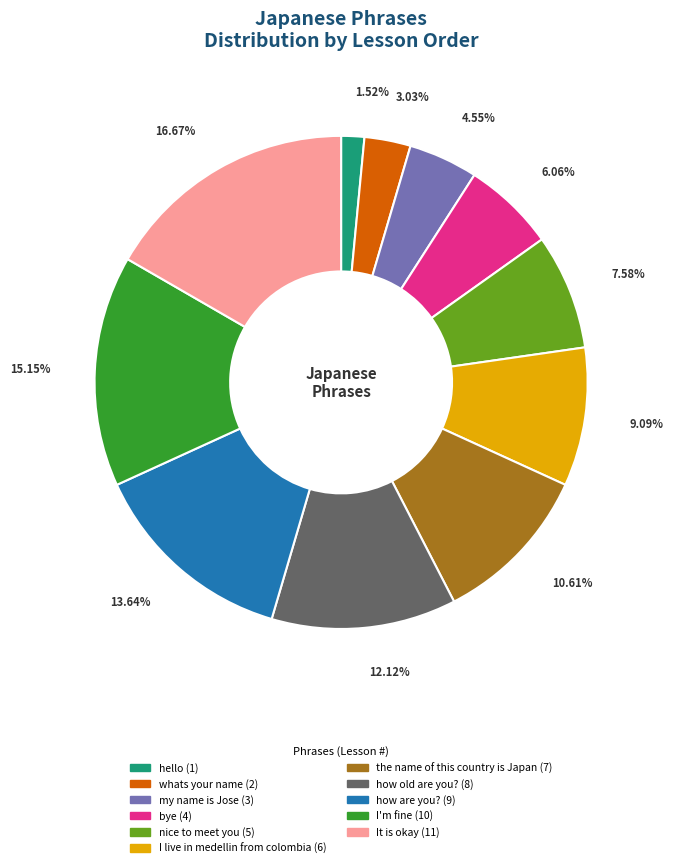

Which category has the smallest portion of the pie?

hello